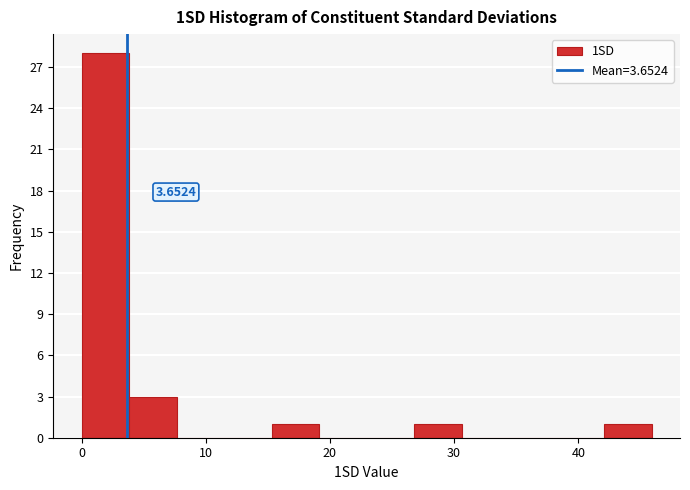

Around what value on the x-axis is the tallest bar? Give the approximate position of its centre, as read against the axis.

2